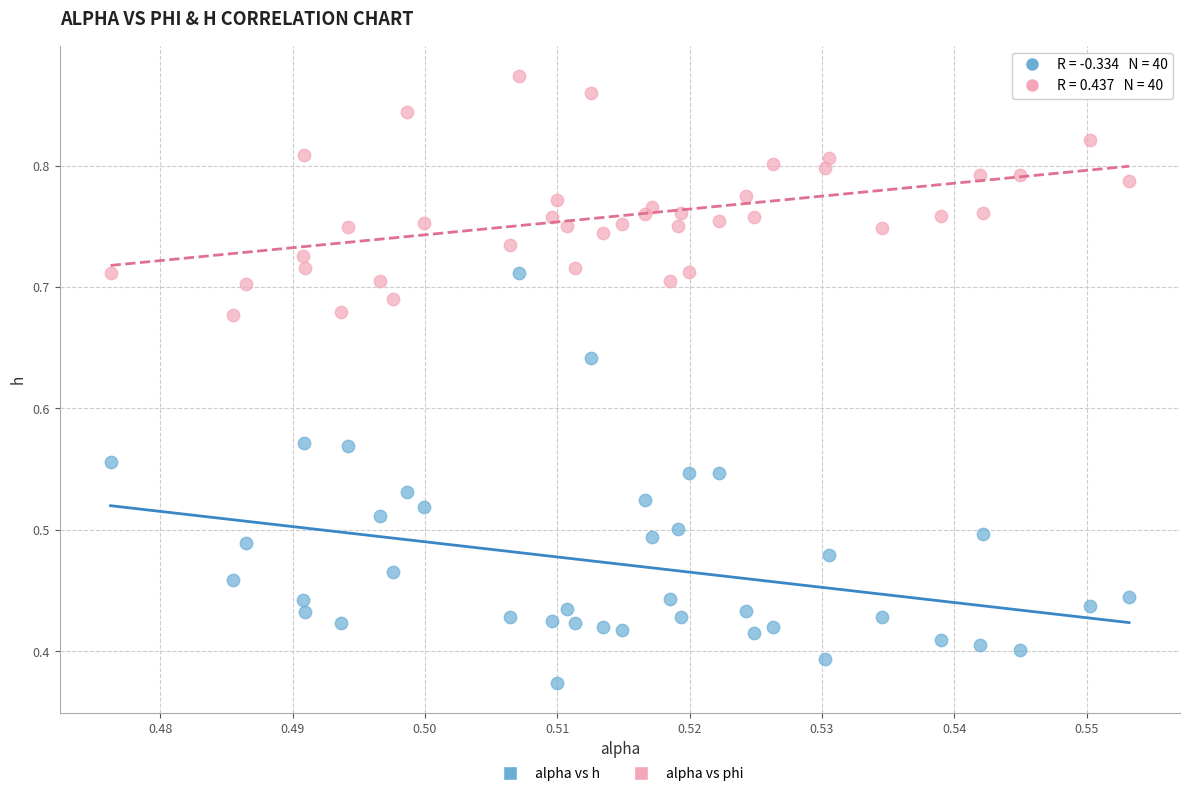

Which series has the widest spread of Y values?

alpha vs h